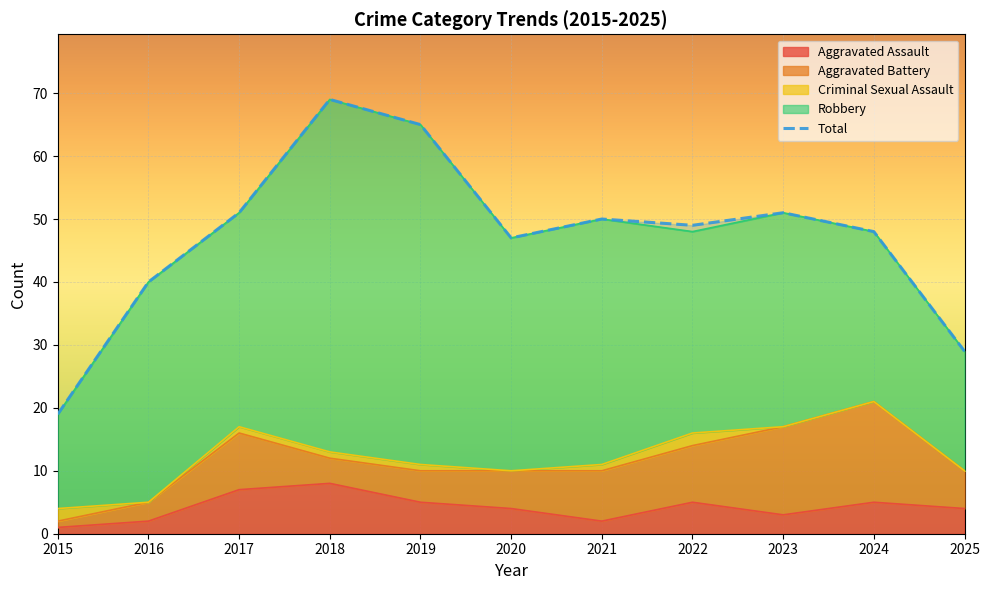

Rank the categories by value from lowest to highest.

2015, 2025, 2016, 2020, 2024, 2022, 2021, 2017, 2023, 2019, 2018